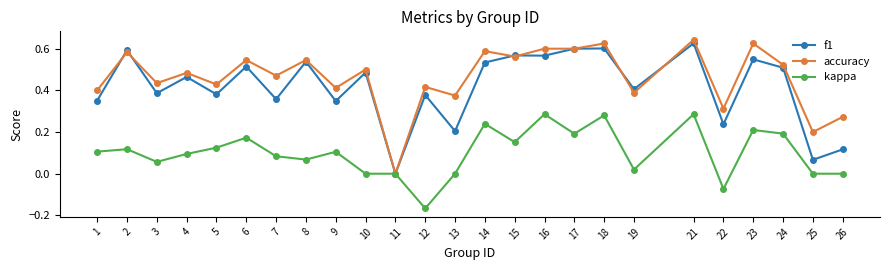

Where is the first local minimum for f1?

3